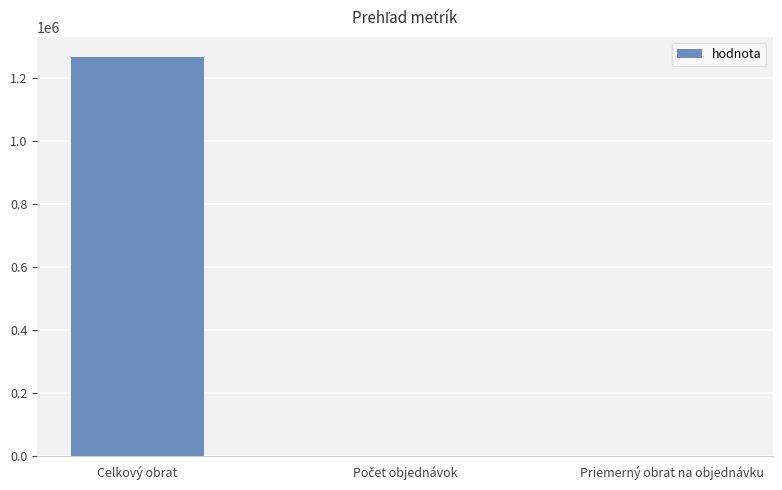

Is it true that the value at Celkový obrat is 1265793.0?

True